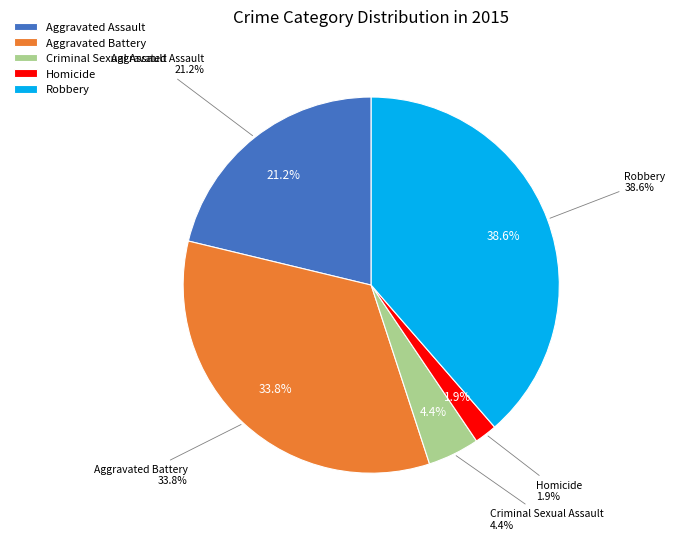

Rank the categories by value from lowest to highest.

Homicide, Criminal Sexual Assault, Aggravated Assault, Aggravated Battery, Robbery